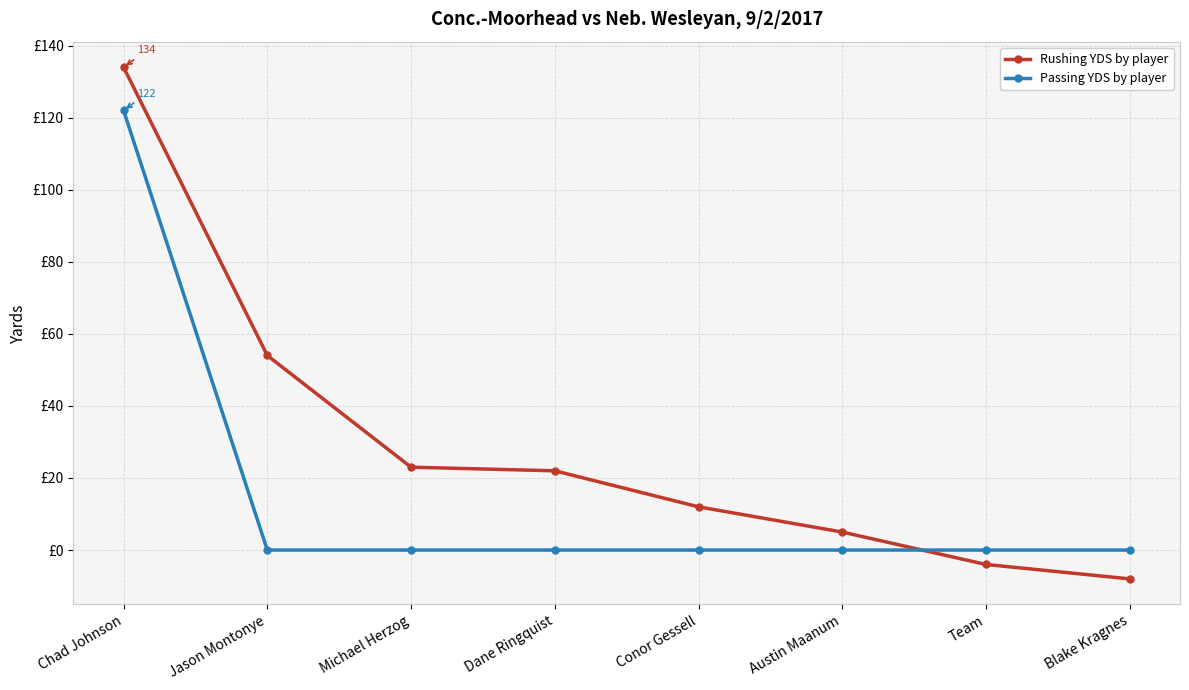

What position from the left is Jason Montonye?

2